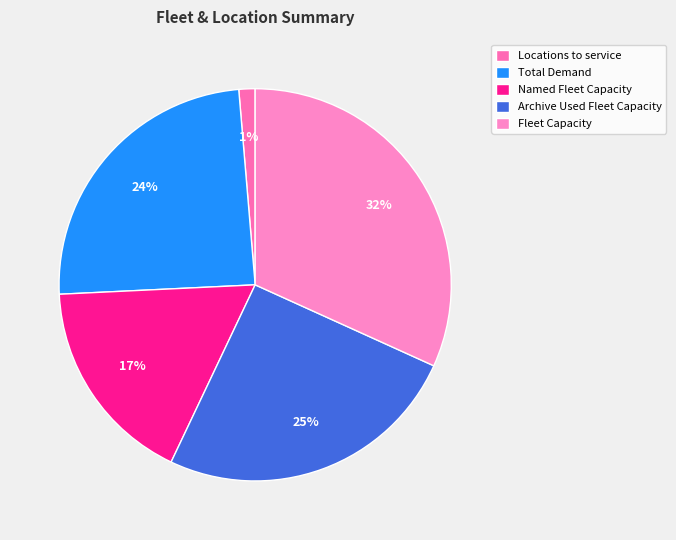

To the nearest percent, what percentage of the pie is Total Demand?

24%